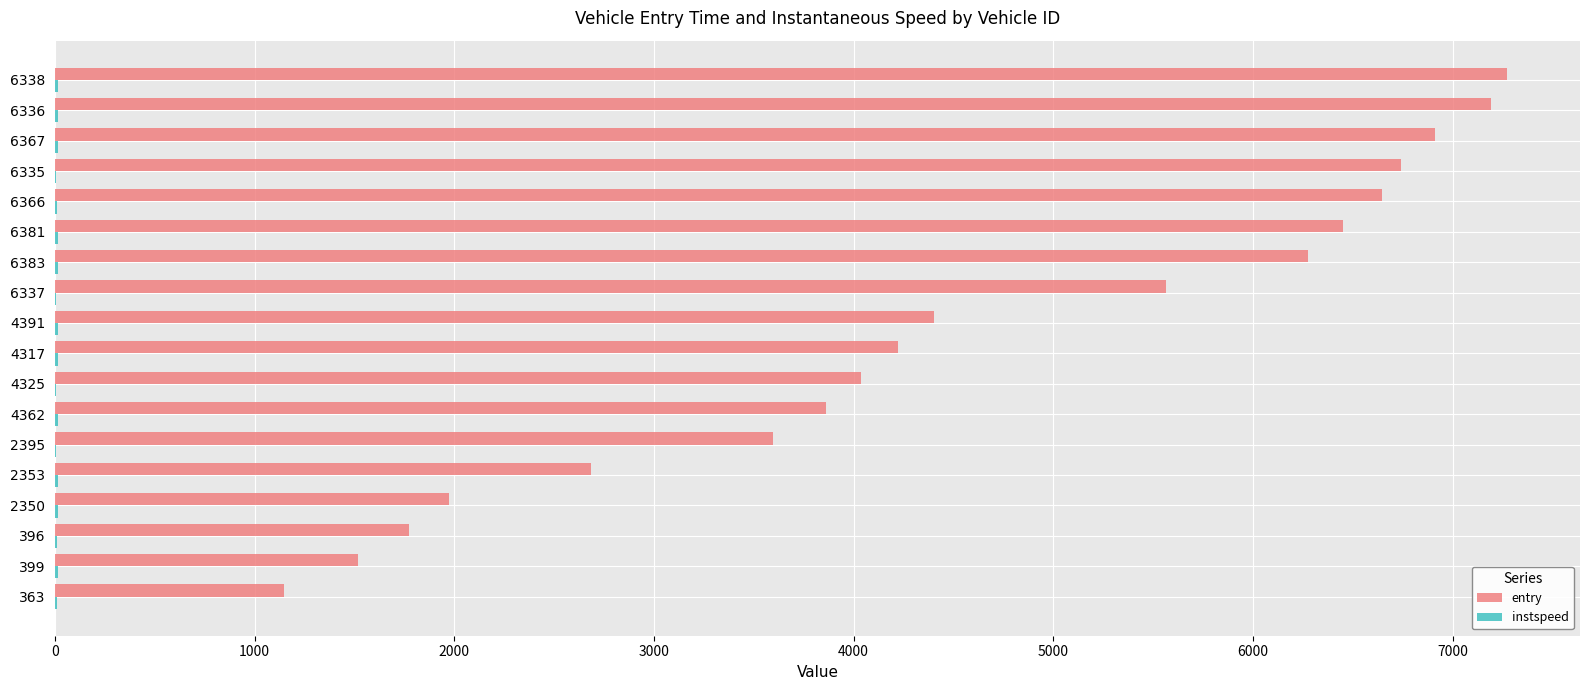

Which series has the largest total across all categories?

entry